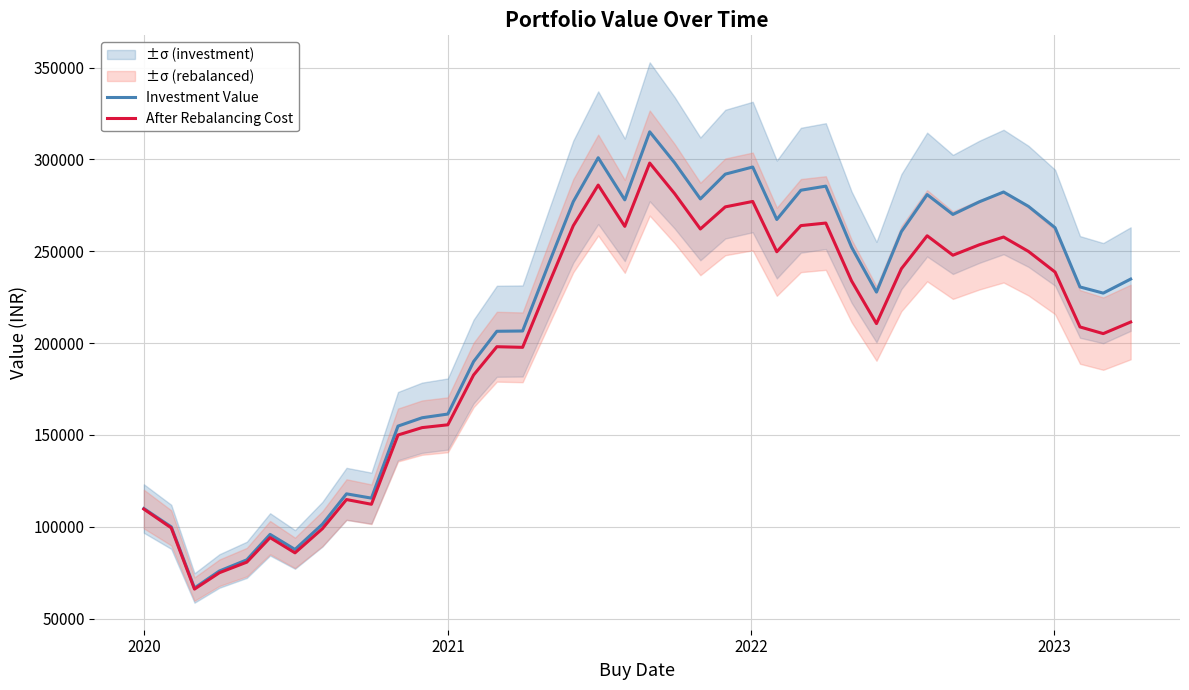

Is this an area chart (filled region under the line)?

No